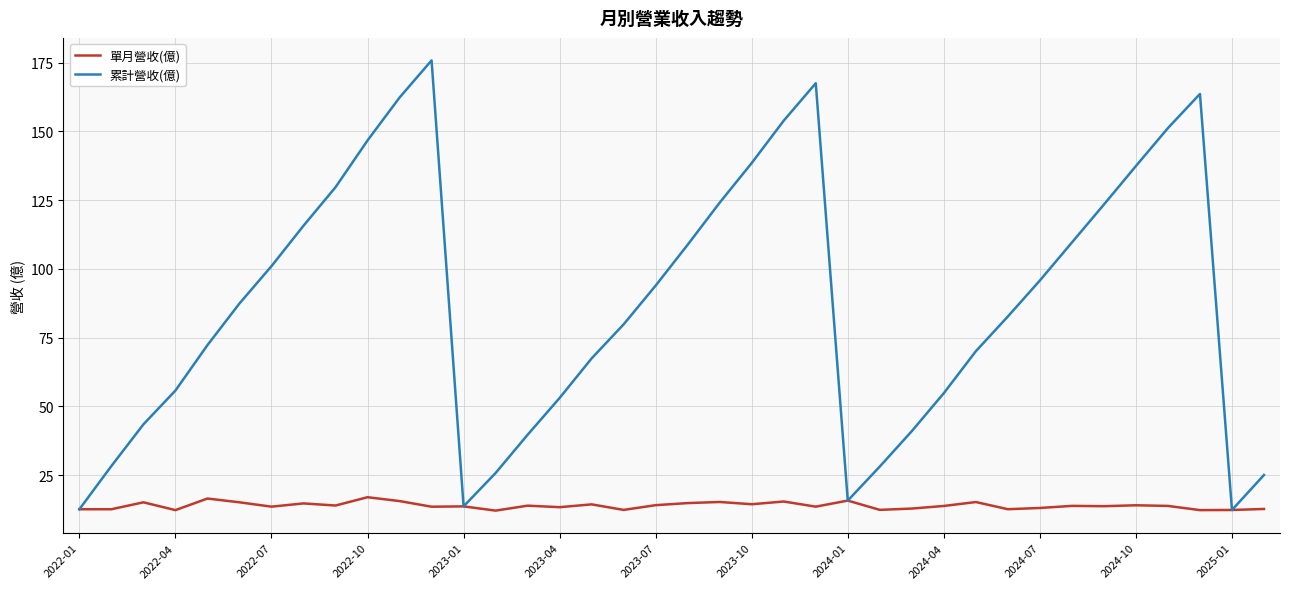

Which series has the largest total across all categories?

累計營收(億)